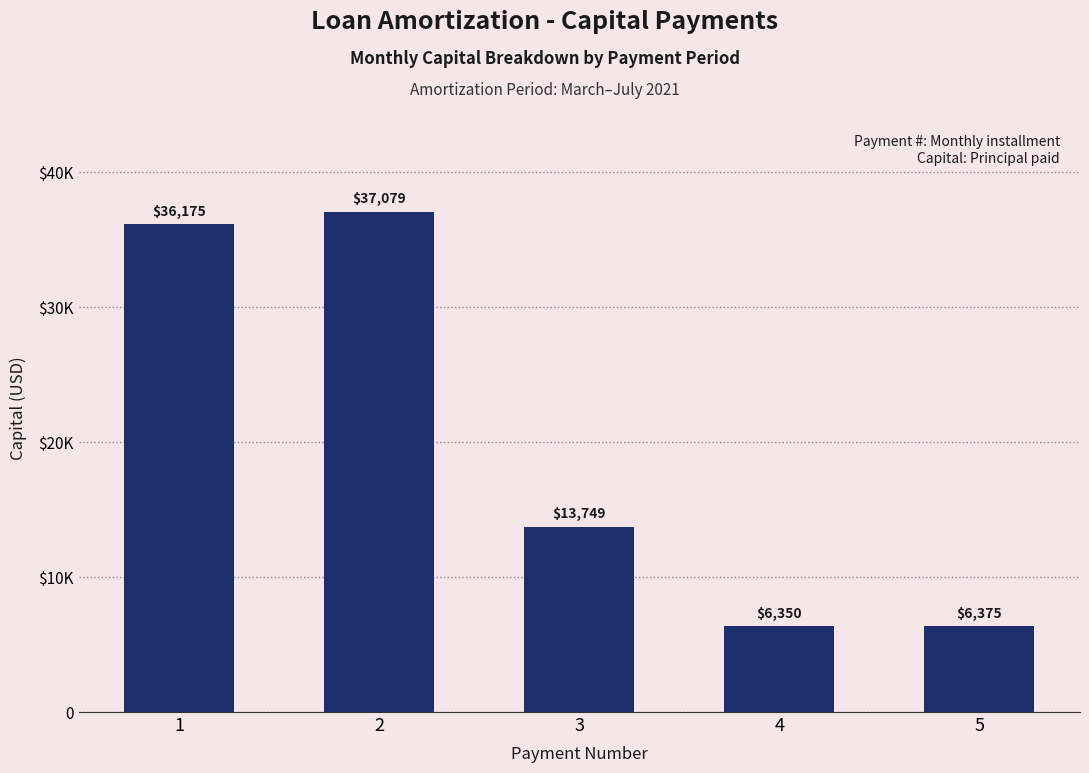

What is the value of the 2nd bar from the left?

37079.4